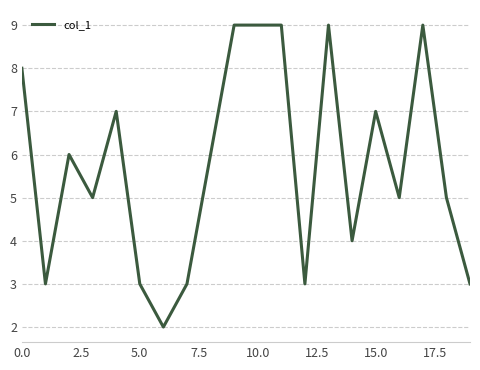

What is the maximum value shown in the chart?

9